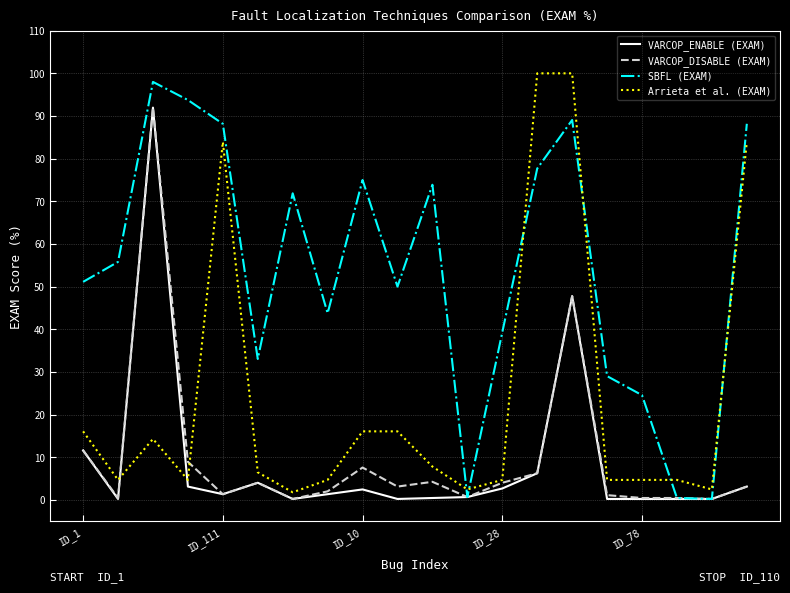

Which series has the largest total across all categories?

SBFL (EXAM)